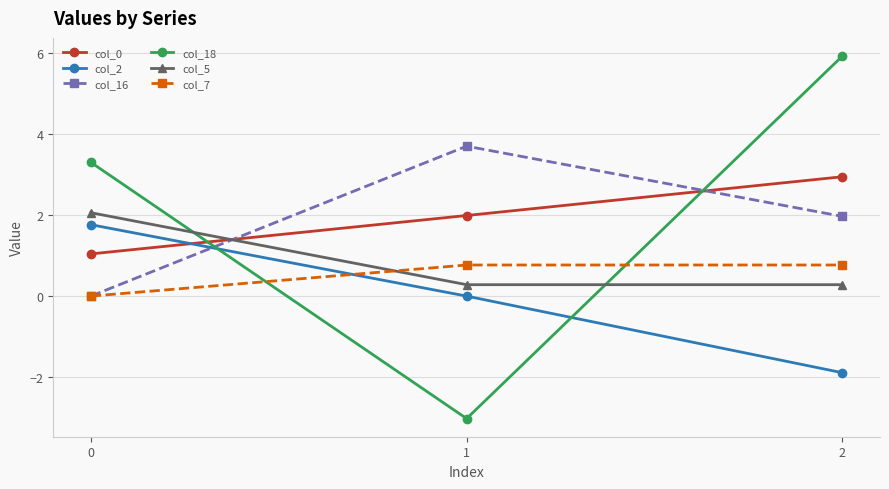

At how many categories does at least one series exceed -2?

3